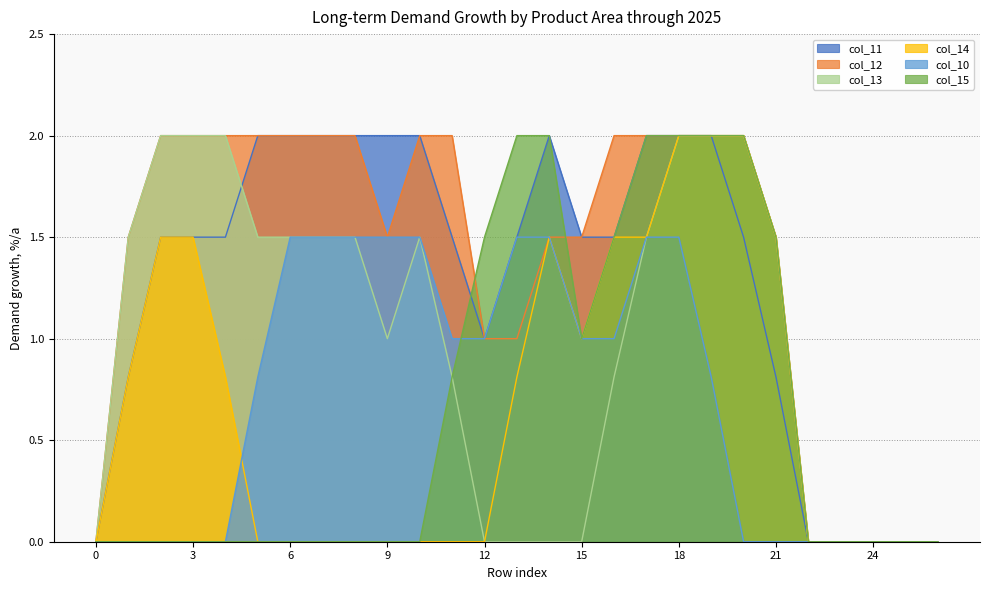

At which category is the sum across all series the highest?

18